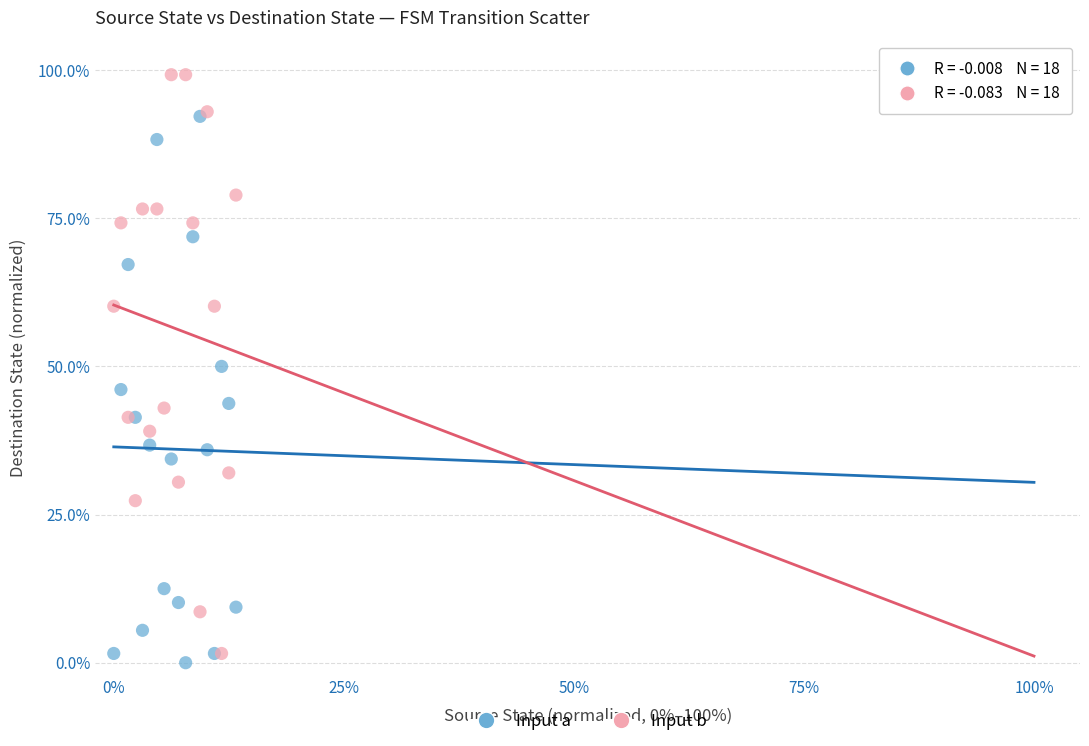

What are all the series names shown in the legend?

Input a, Input b